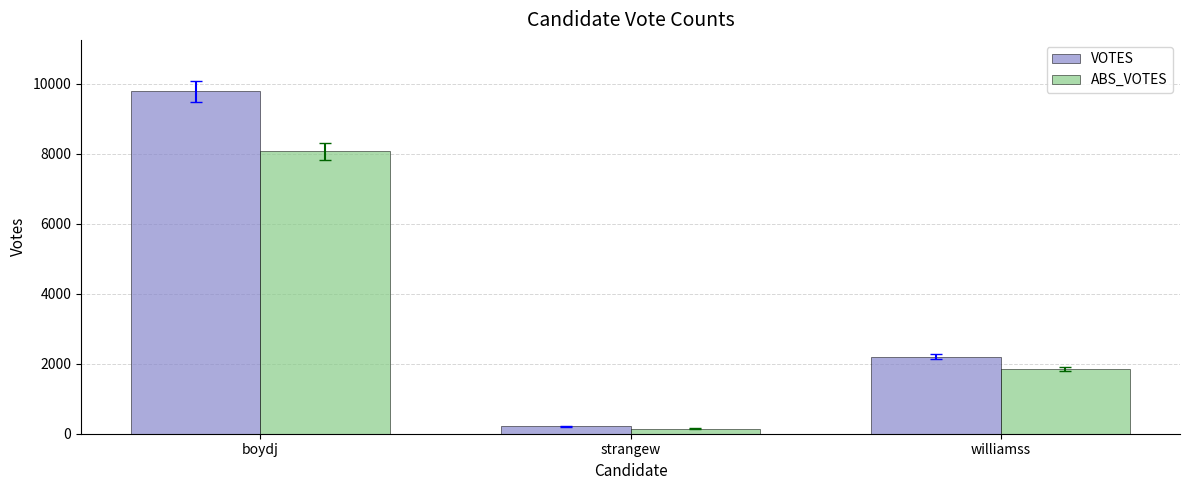

What is the value of the ABS_VOTES bar at the 2nd from the left?

148